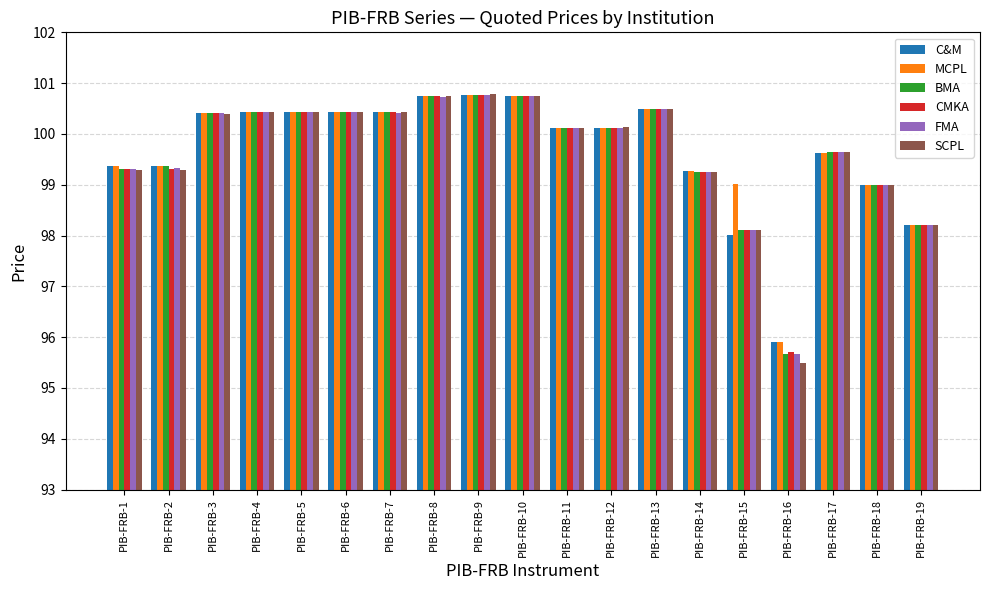

What is the value of the BMA bar at the 5th from the left?

100.4